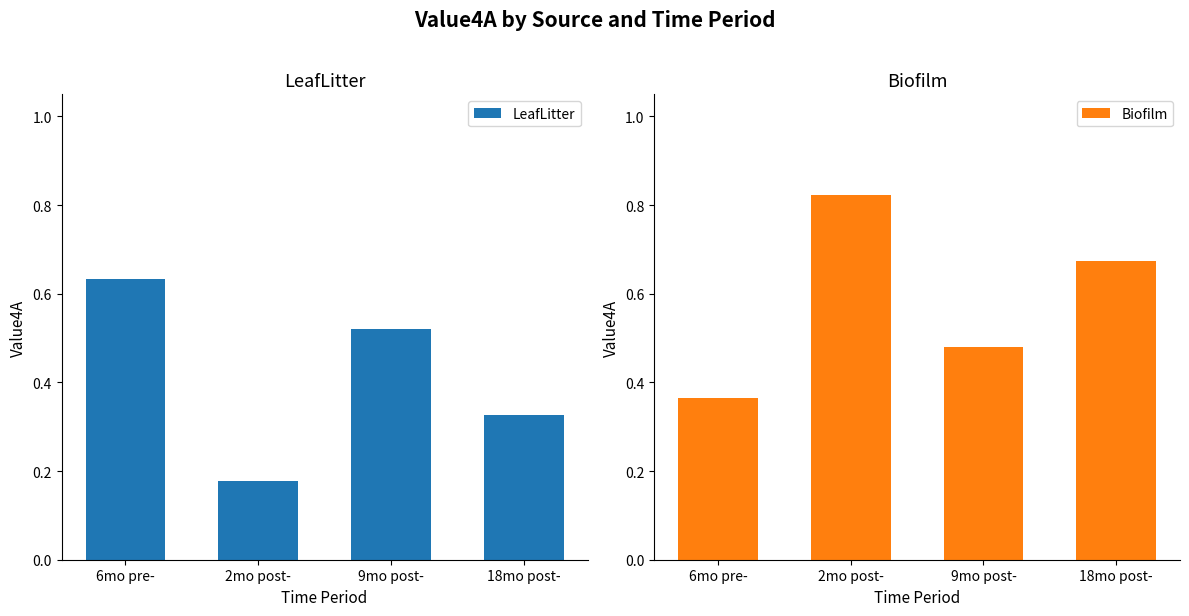

The LeafLitter series shows 1.0 at 6mo pre-. True or false?

False